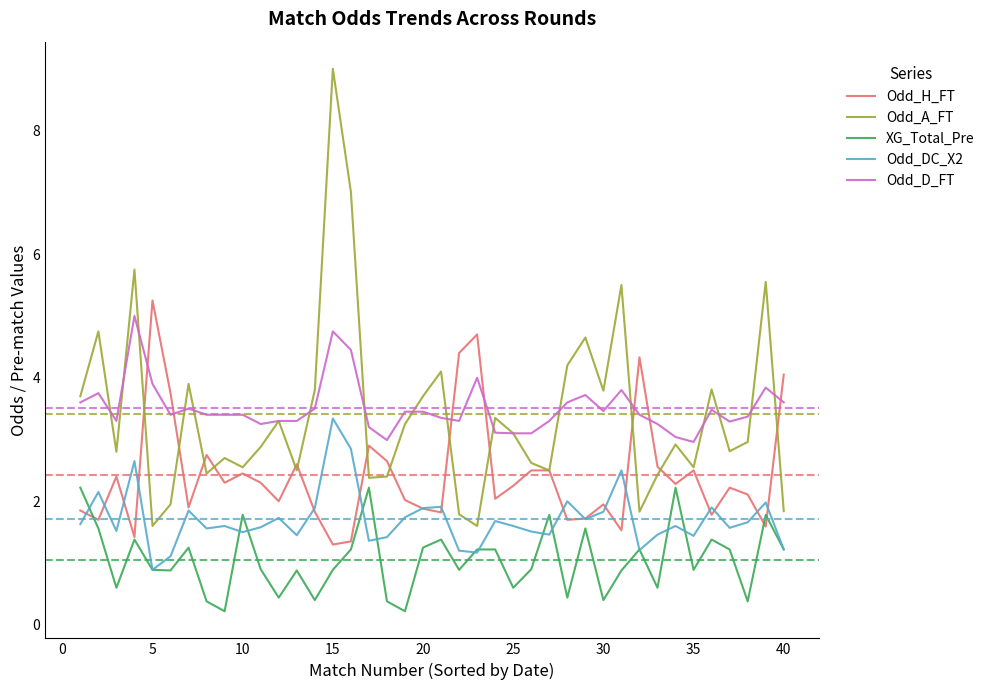

True or false: Odd_D_FT and Odd_DC_X2 cross at least once.

False